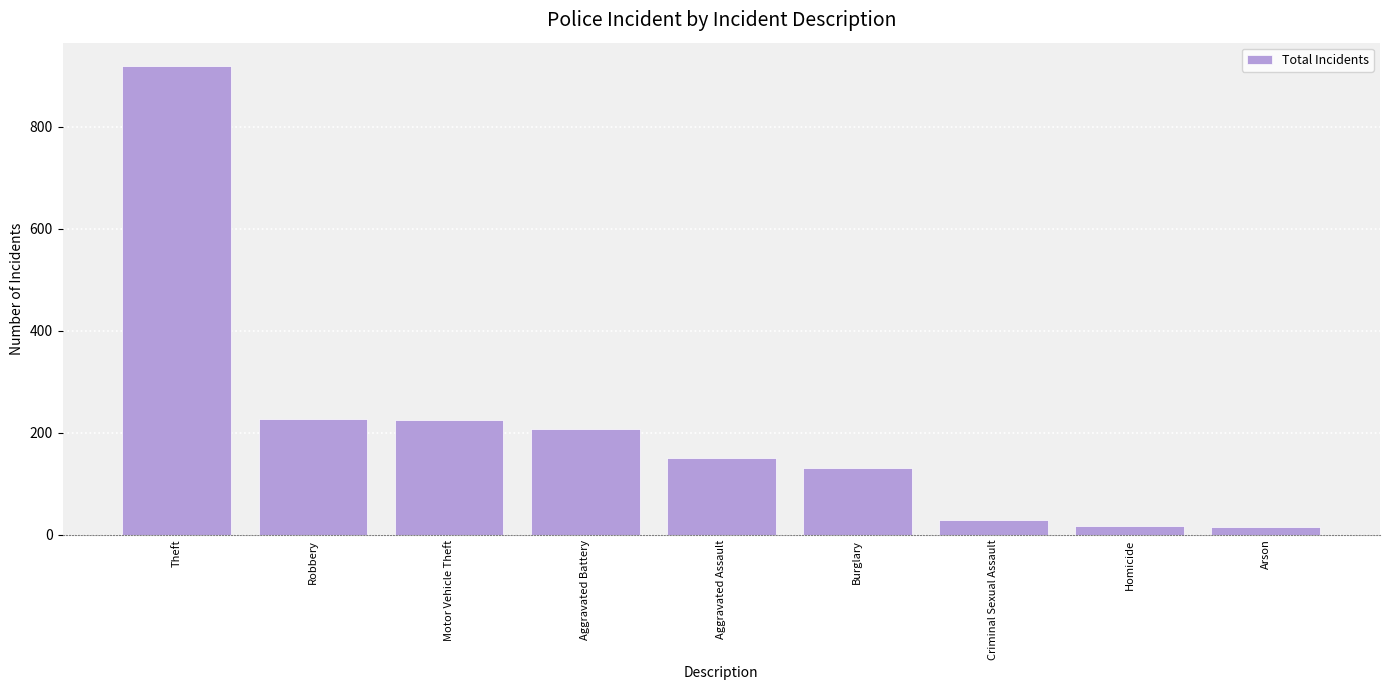

What is the difference between the maximum and minimum values?

903